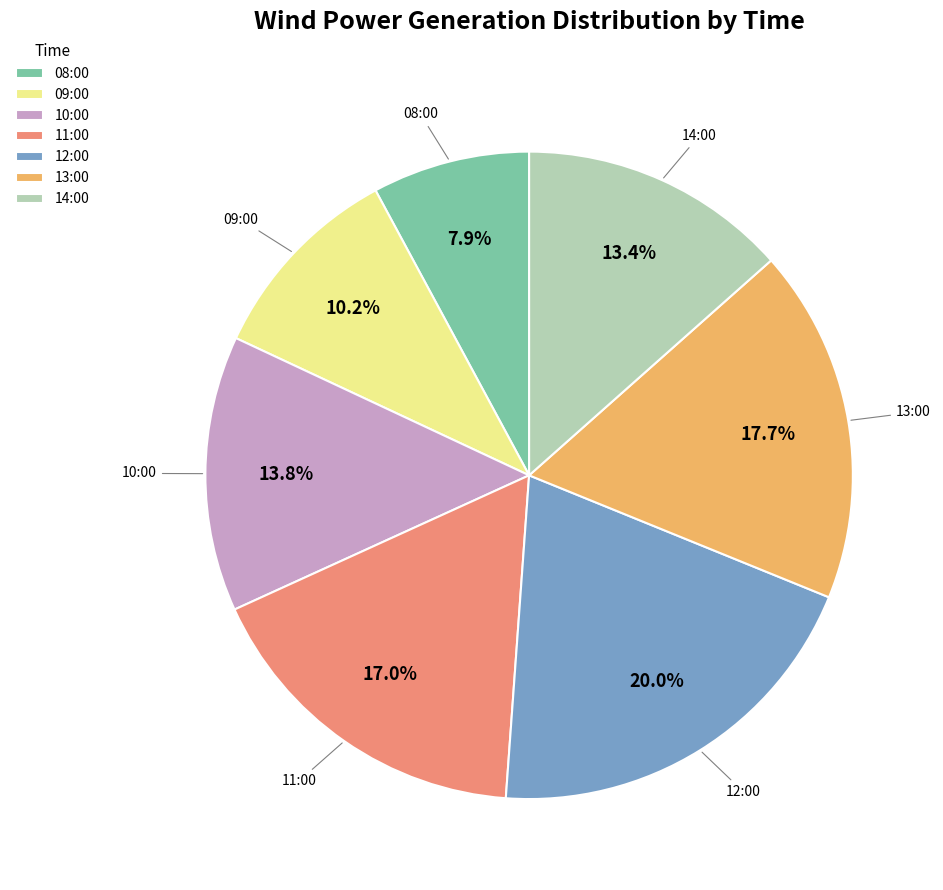

To the nearest percent, what portion does 12:00 represent?

20%